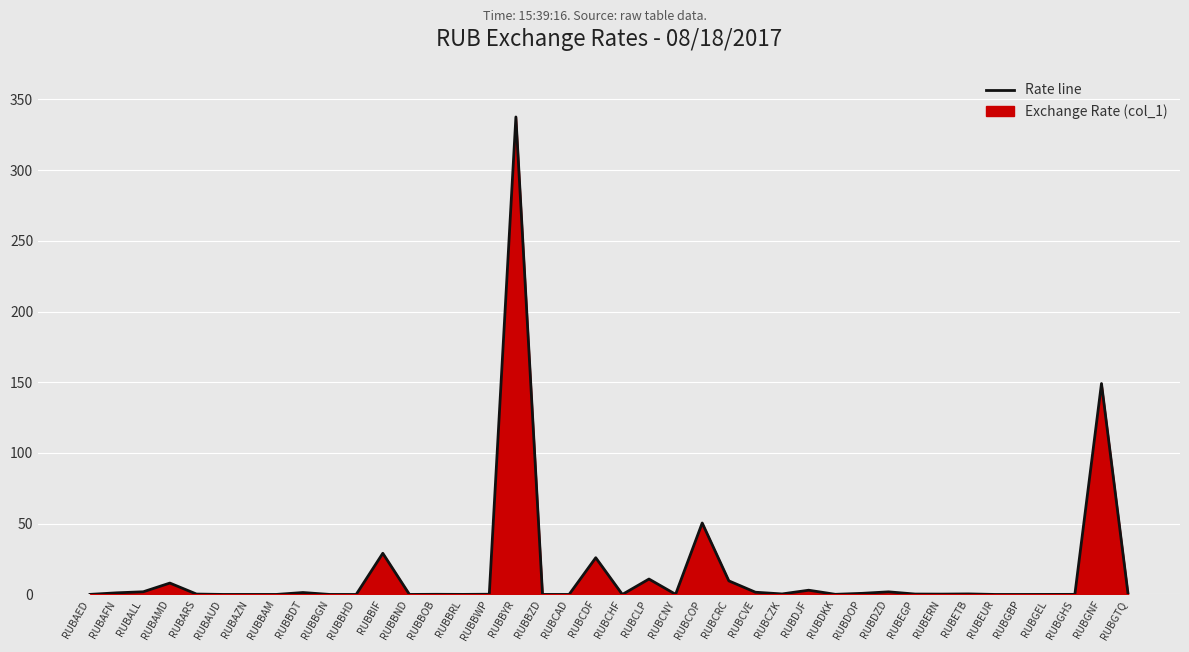

True or false: the data shows 0.1 at RUBBOB.

True